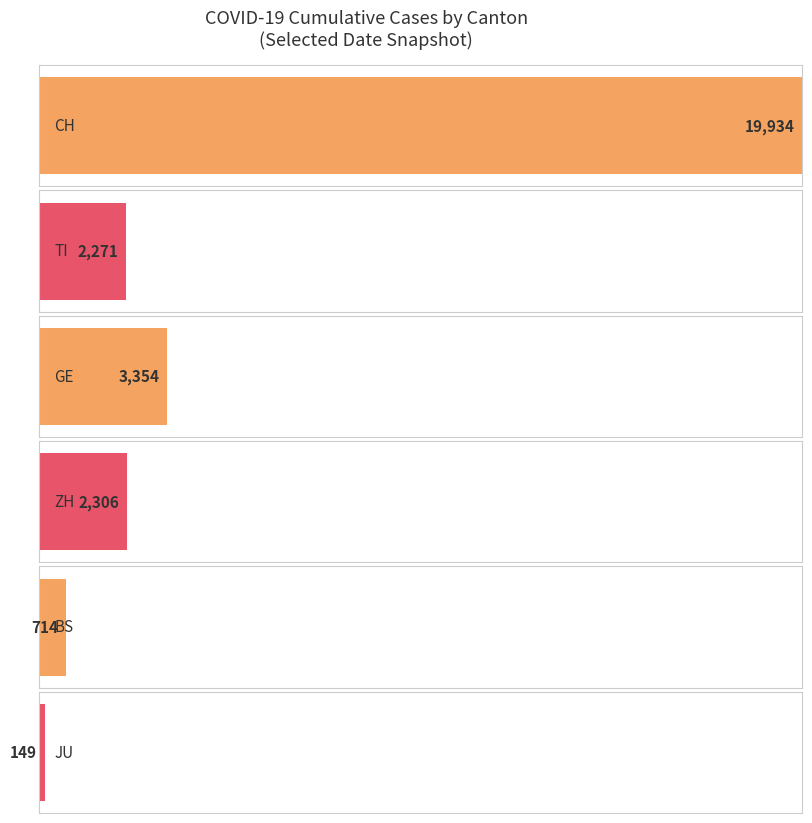

Which series has the widest spread of values?

CH